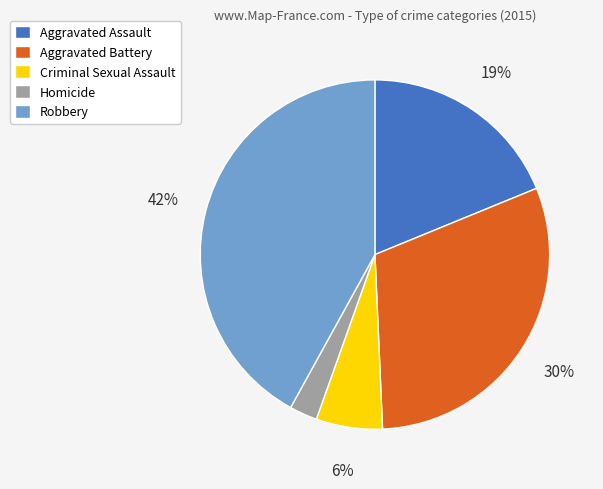

How many segments does this pie chart have?

5